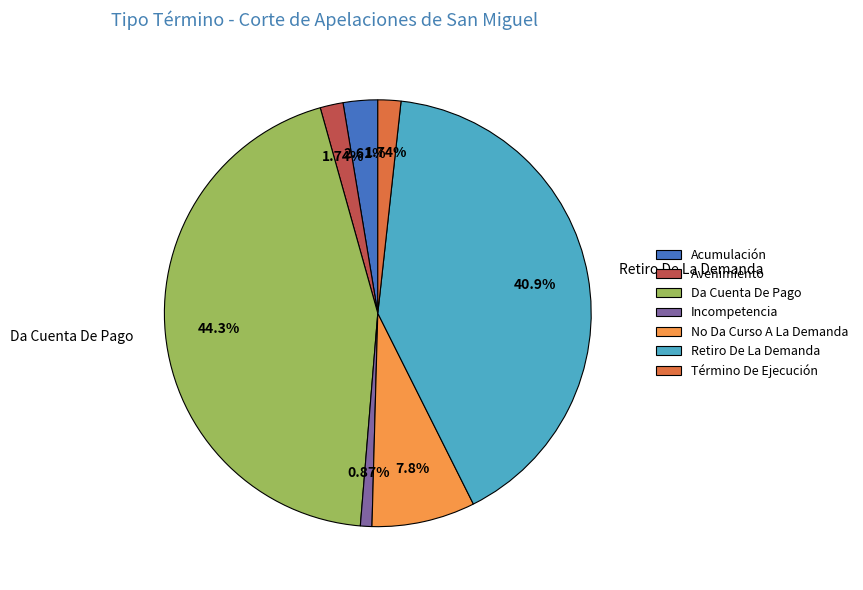

What is the smallest slice in the pie chart?

Incompetencia